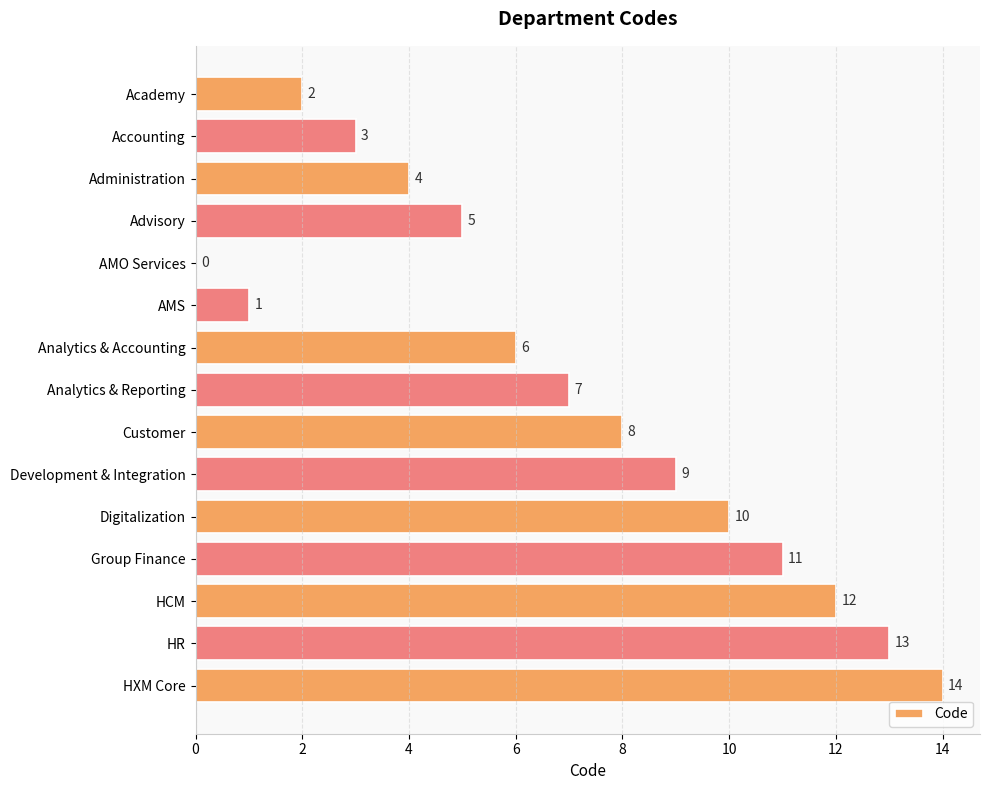

The chart shows a value of 7 at Analytics & Reporting. True or false?

True